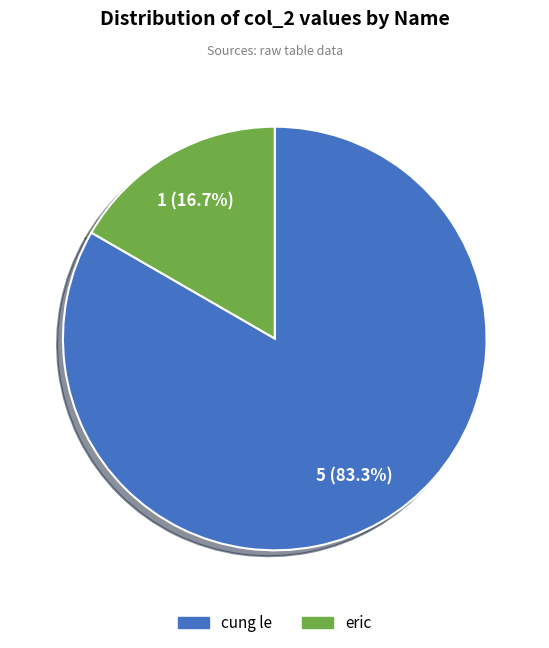

How many segments does this pie chart have?

2